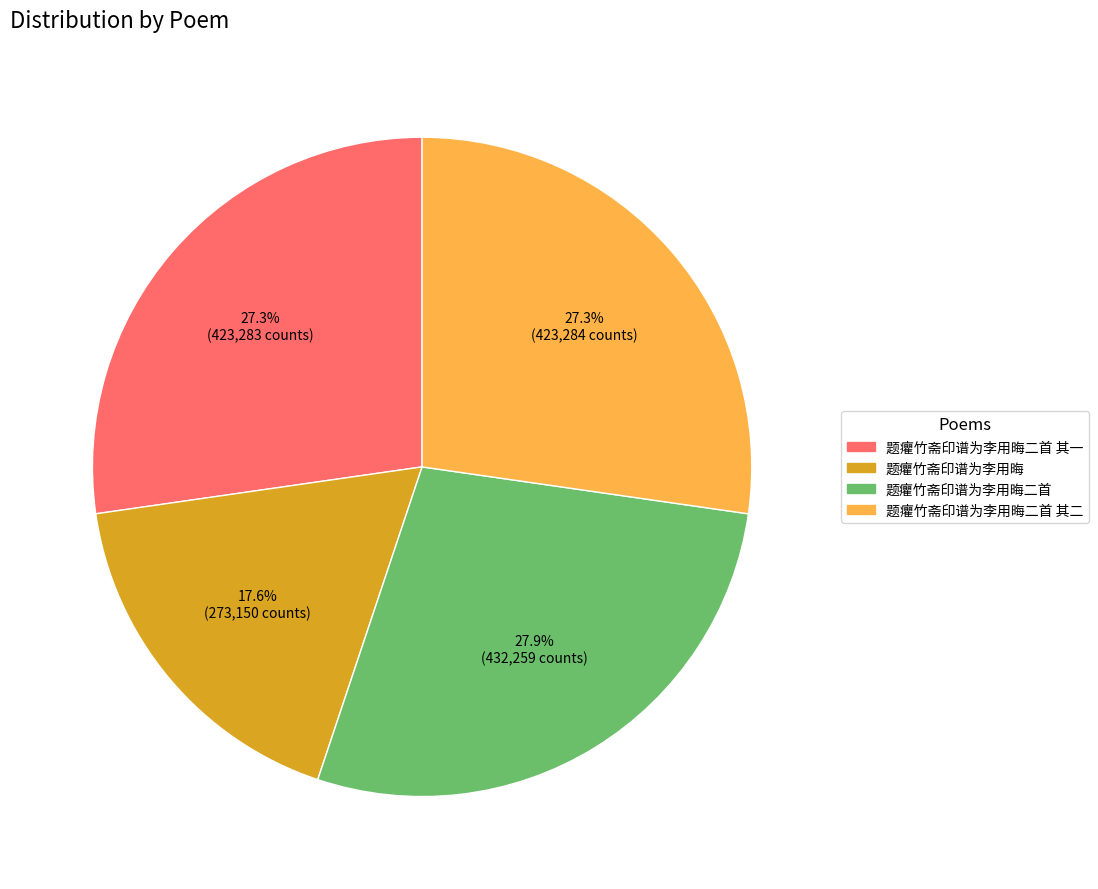

Does 题癯竹斋印谱为李用晦二首 其一 represent more than half of the total?

No